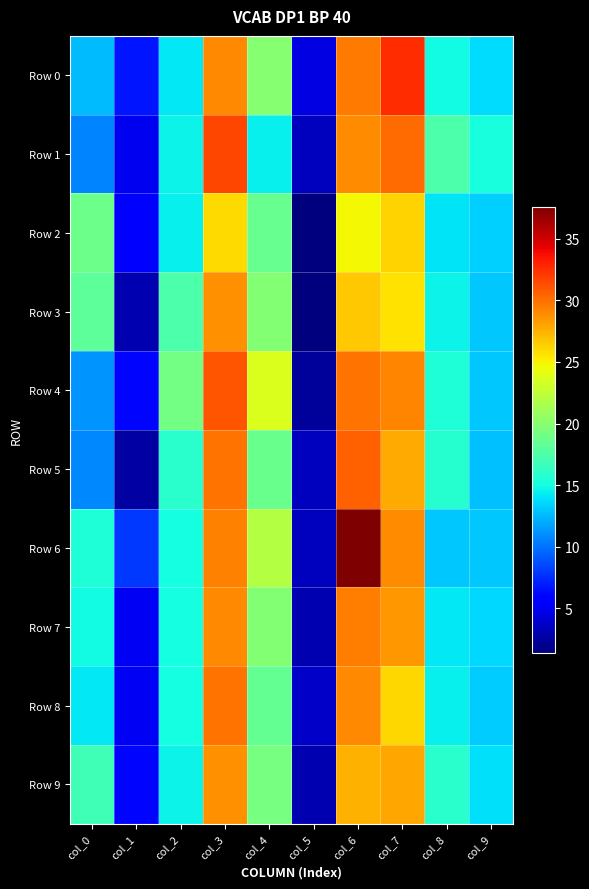

What is the difference between the highest and lowest values at col_1?

5.3